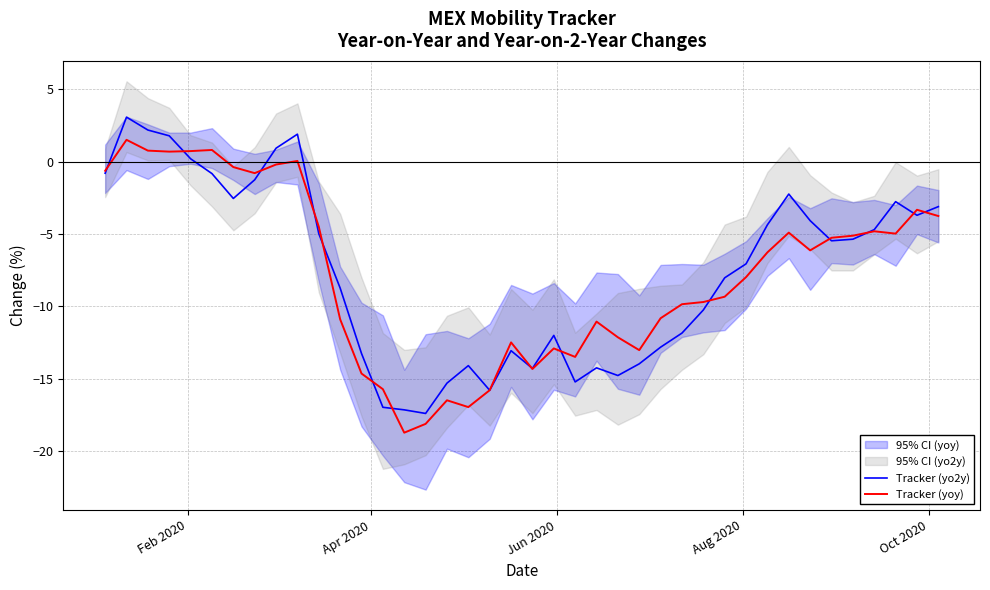

True or false: Tracker (yoy) has a value of 2.5 at Apr 2020.

False